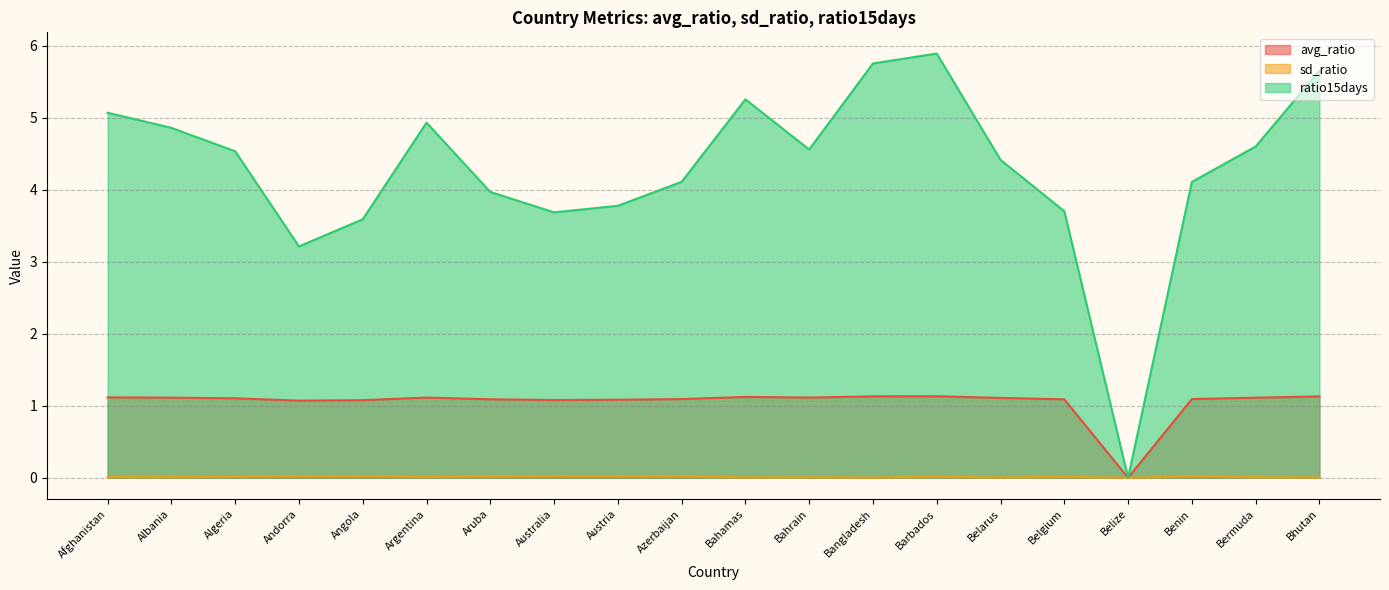

The value of ratio15days at Bhutan is 3.1. True or false?

False